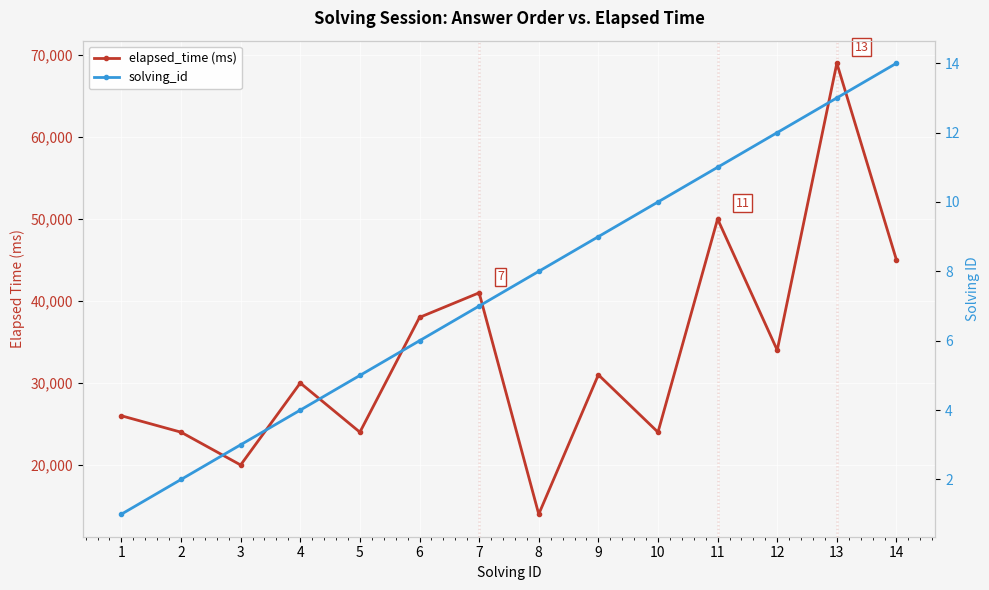

How many data points in solving_id are less than 8?

7